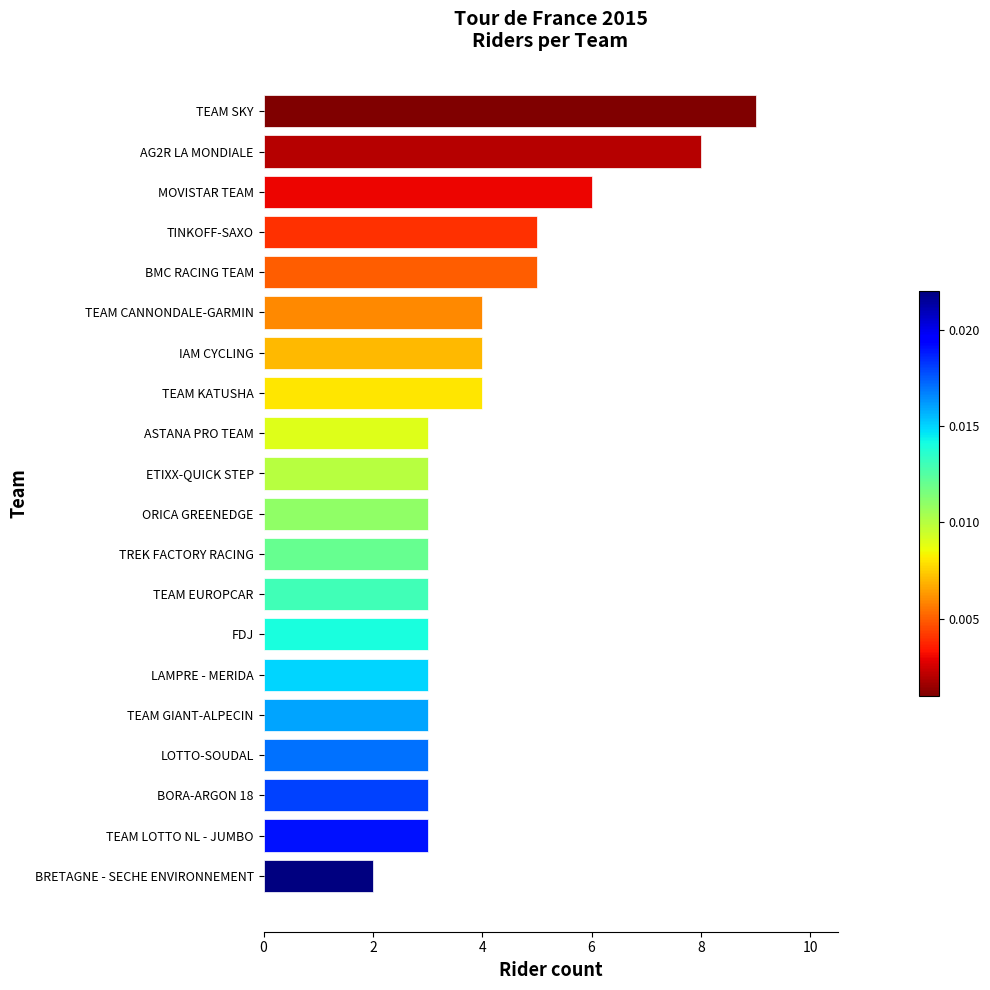

The chart shows a value of 3 at BORA-ARGON 18. True or false?

True